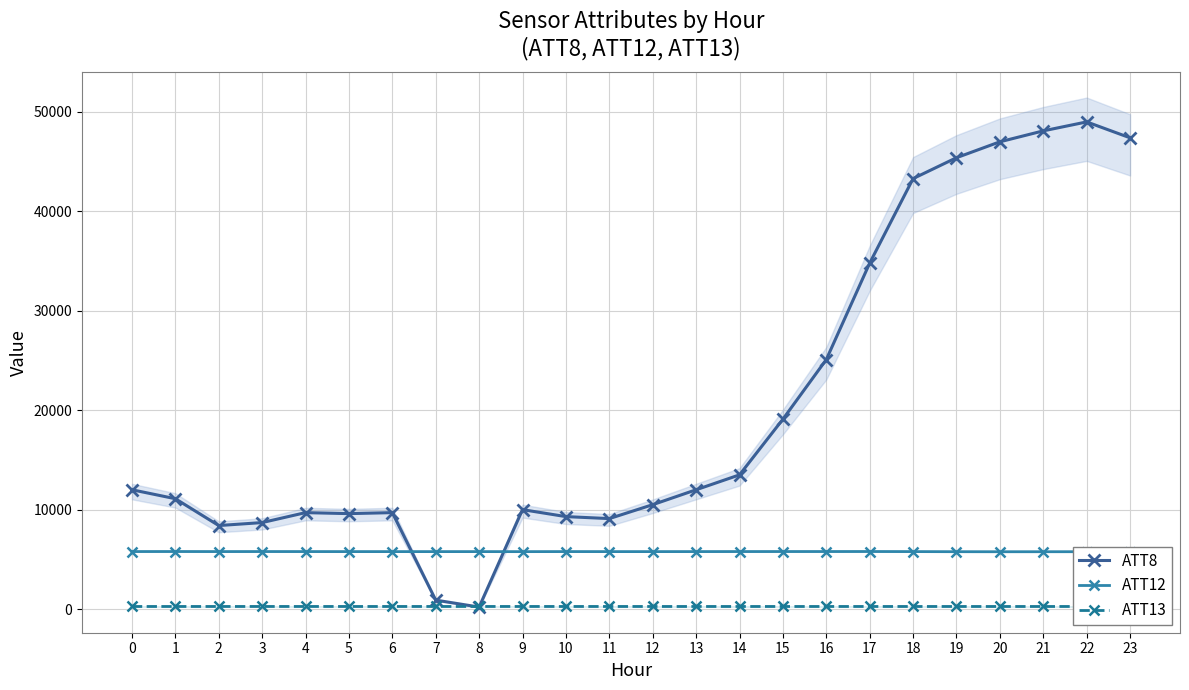

Is this an area chart (filled region under the line)?

No